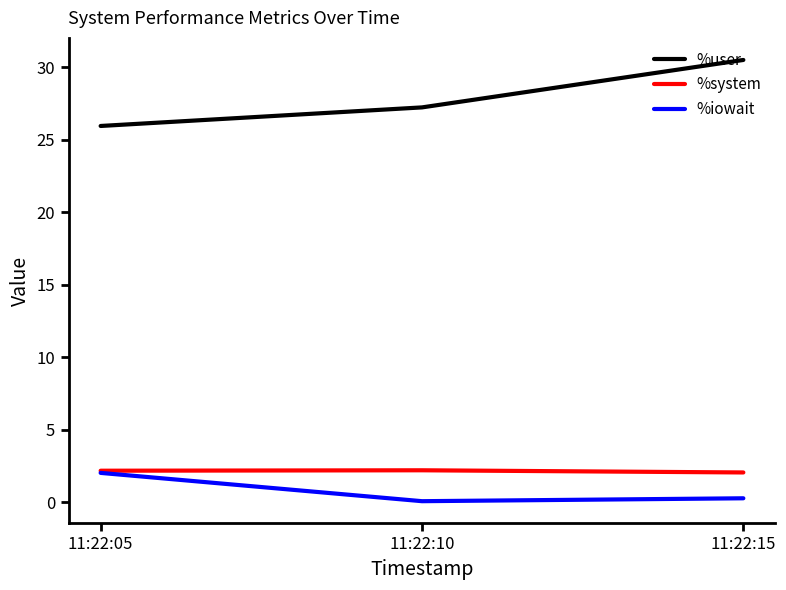

At 11:22:10, list the series in order from smallest to largest.

%iowait, %system, %user